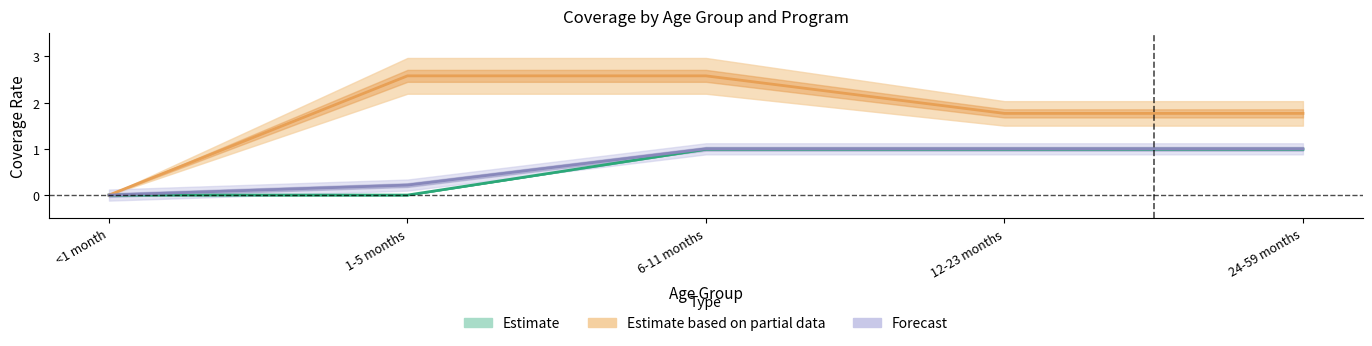

At which label is 6-11 months closest to 1?

12-23 months